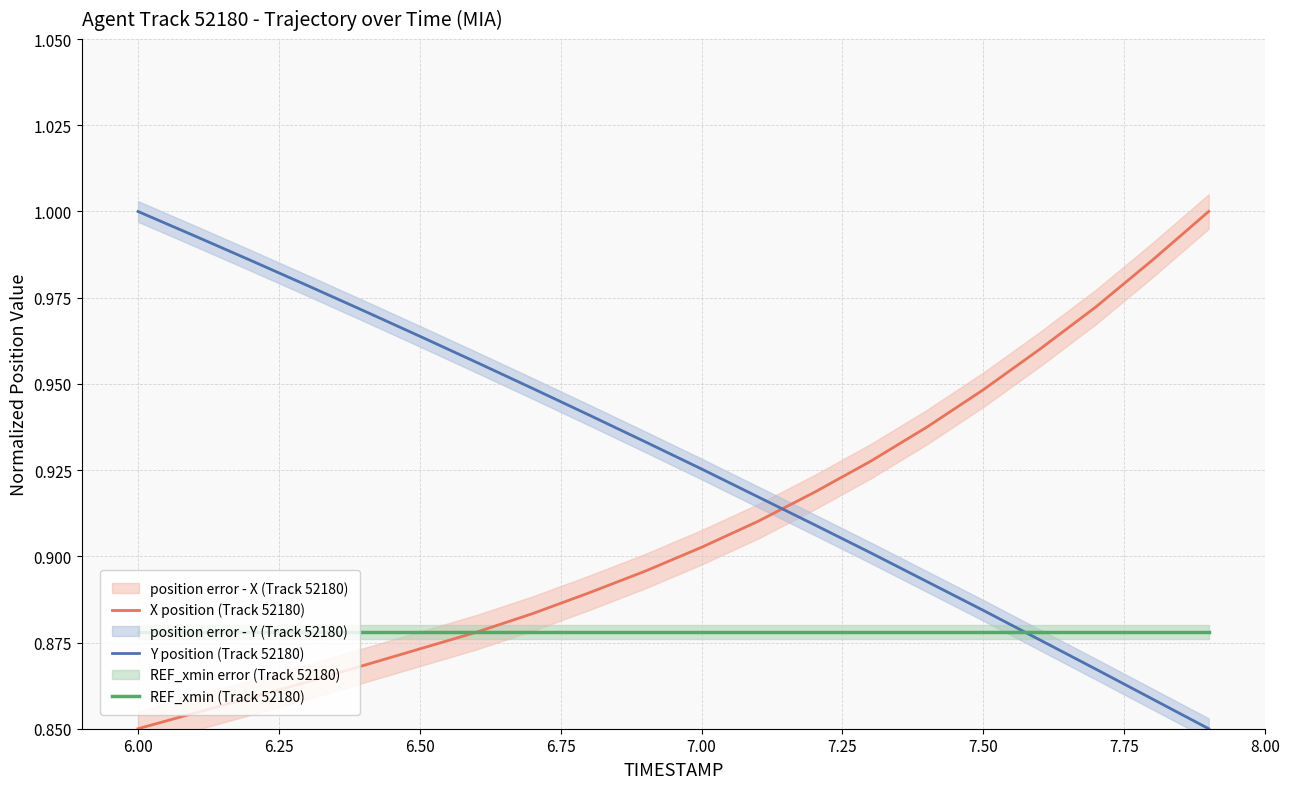

The value of REF_xmin (Track 52180) at 6.00 is 0.3. True or false?

False